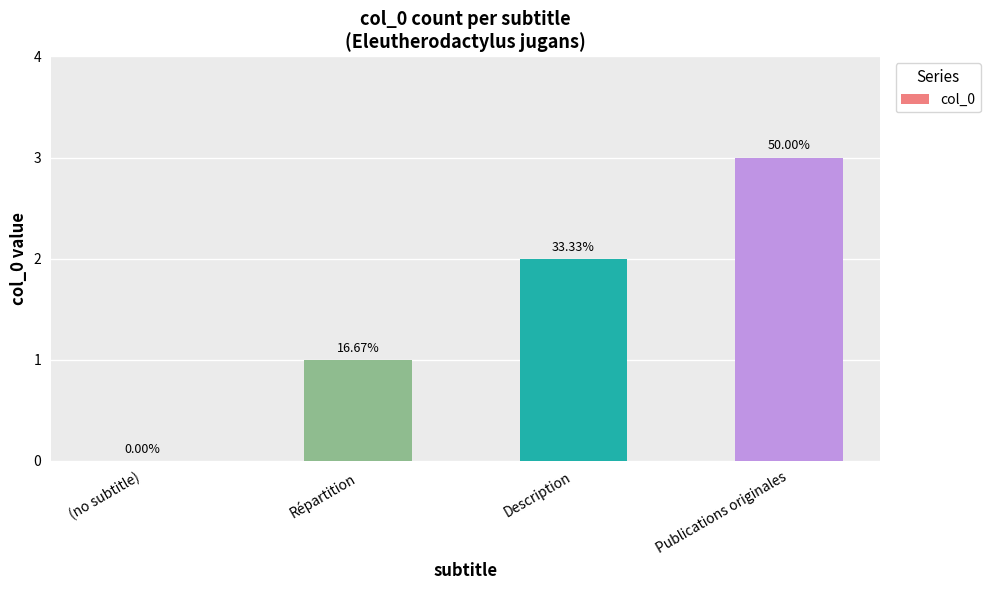

What is the change in value from Répartition to Description?

+1